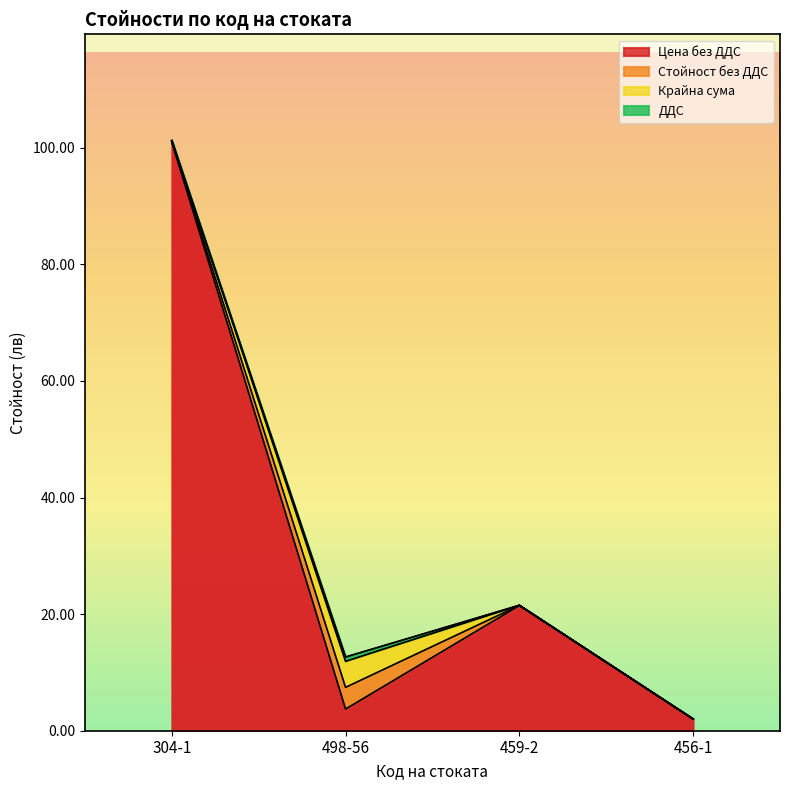

Reading left to right, list all the values displayed in this chart.

Цена без ДДС: 304-1=101.0	498-56=3.7	459-2=21.5	456-1=2.0
Стойност без ДДС: 304-1=0.1	498-56=3.7	459-2=0.0	456-1=0.0
Крайна сума: 304-1=0.1	498-56=4.5	459-2=0.0	456-1=0.0
ДДС: 304-1=0.0	498-56=0.7	459-2=0.0	456-1=0.0